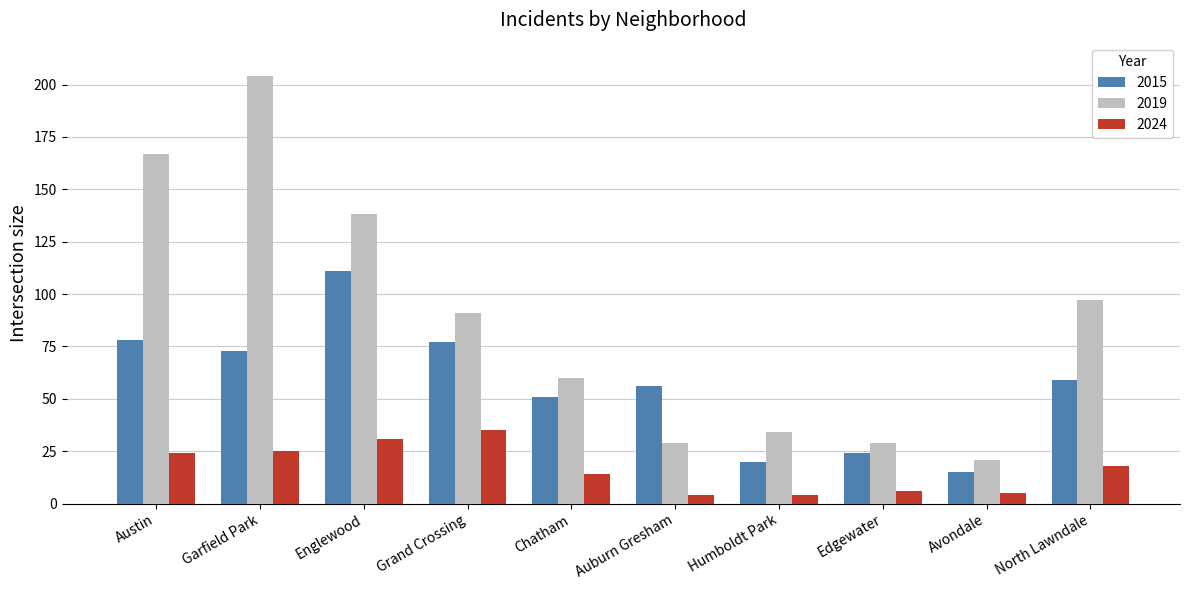

What is the difference between the maximum and minimum values in the 2024 series?

31